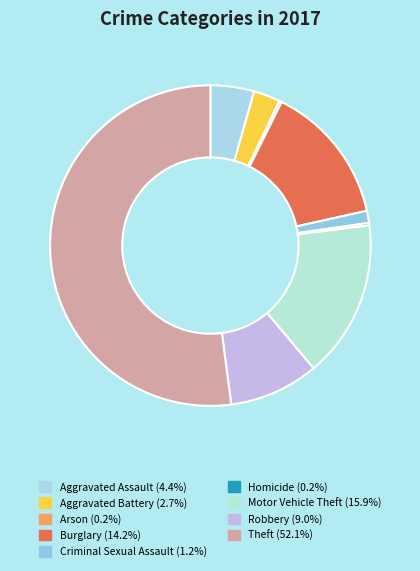

To the nearest percent, what is the difference between the Robbery and Motor Vehicle Theft slice percentages?

7%